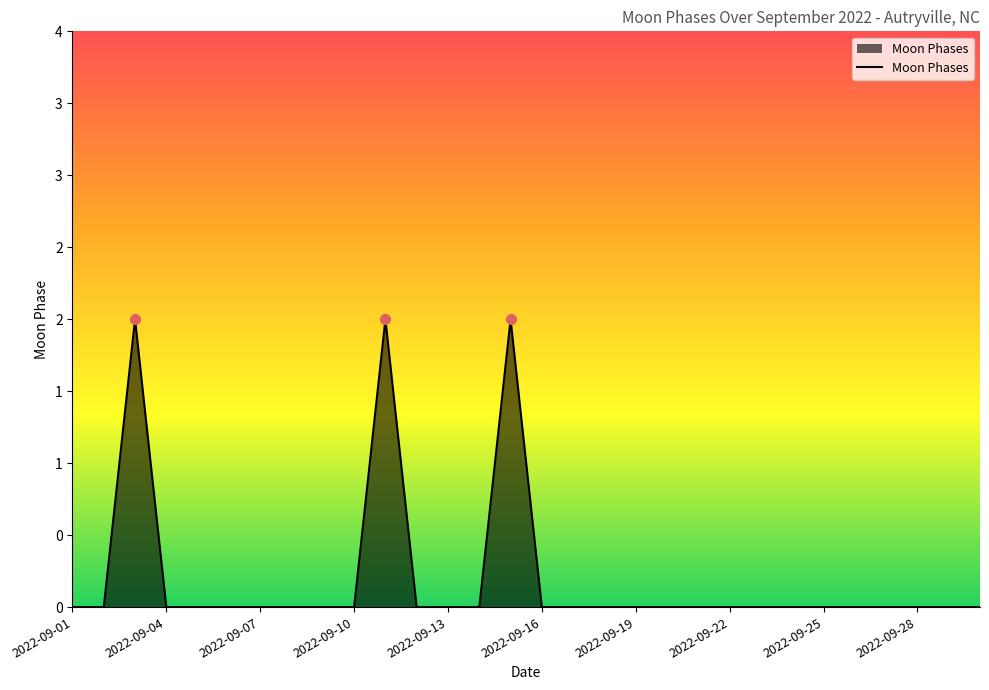

How many values are between 0 and 1?

27